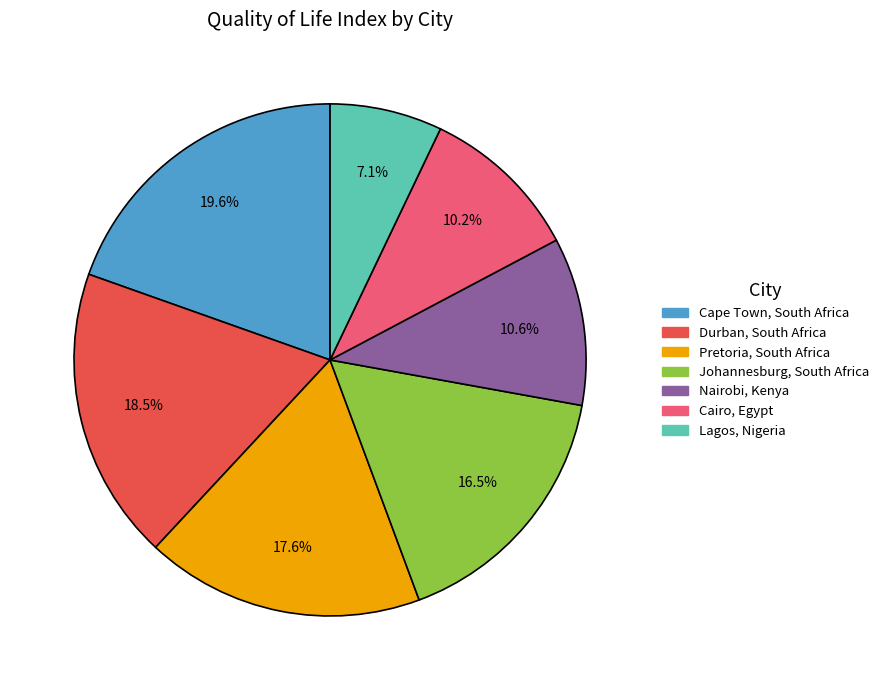

Rank the categories by value from highest to lowest.

Cape Town, South Africa, Durban, South Africa, Pretoria, South Africa, Johannesburg, South Africa, Nairobi, Kenya, Cairo, Egypt, Lagos, Nigeria